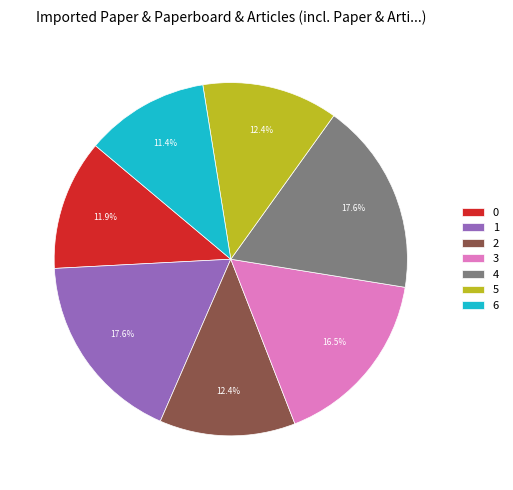

Between 3 and 4, which is larger?

4